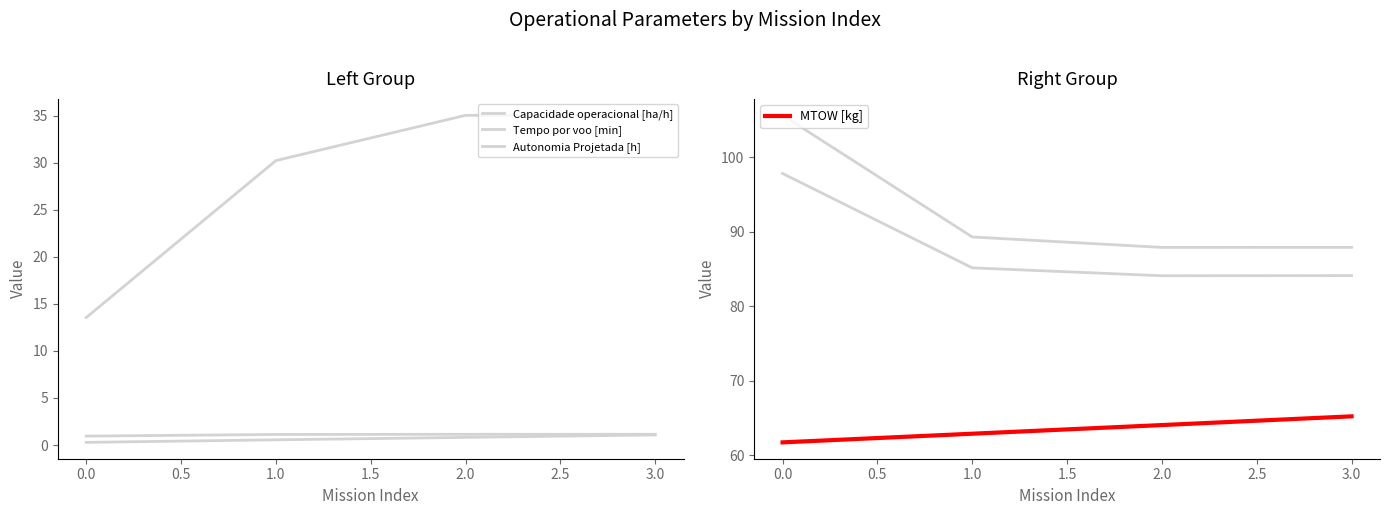

True or false: Autonomia Projetada [h] has more than 2 interior local peaks.

False